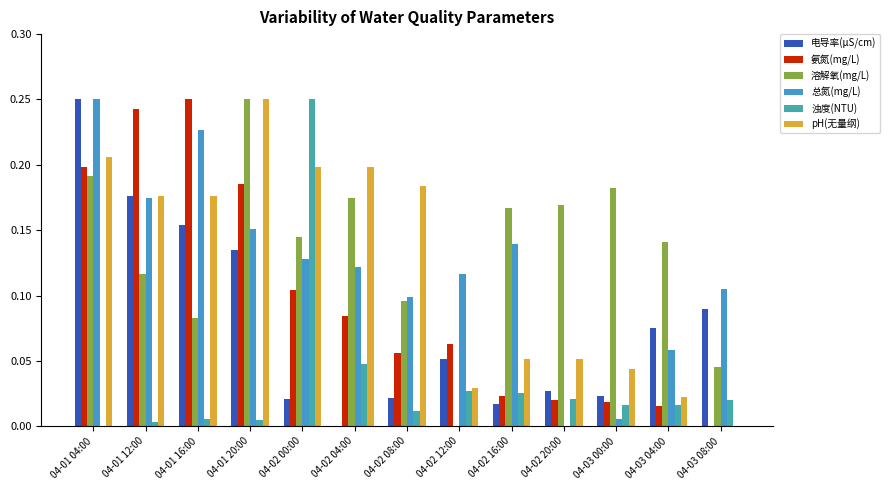

Is the value of 总氮(mg/L) at 04-02 08:00 greater than the value of pH(无量纲) at 04-02 08:00?

No